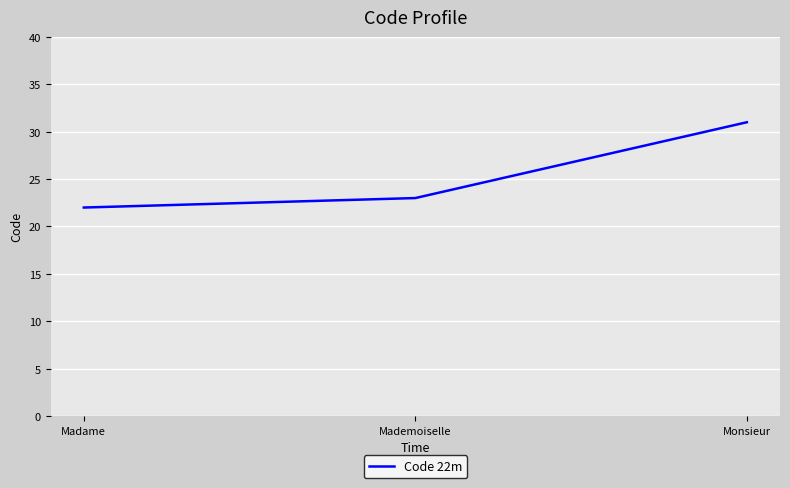

Read the value at Monsieur.

31